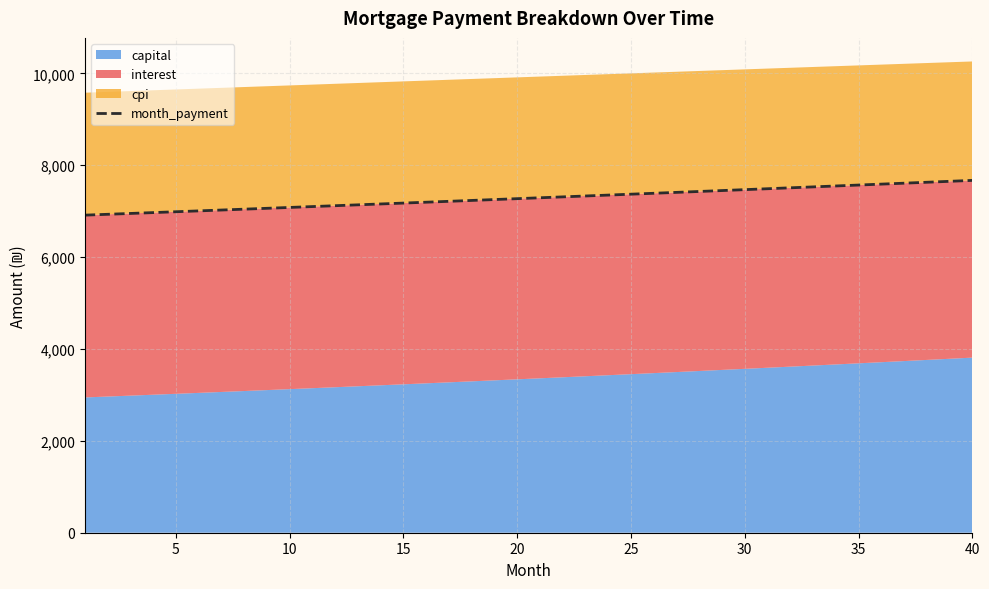

What is the highest value of the month_payment series?

7671.2